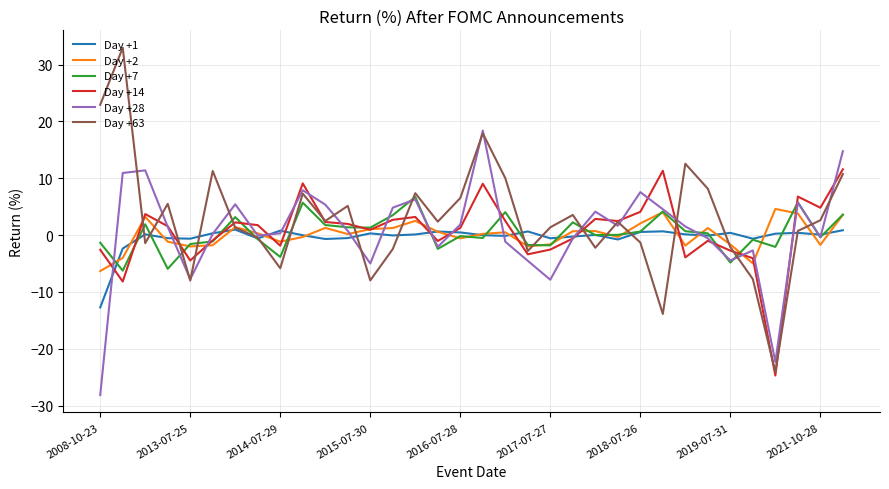

Which series has the largest range (max minus min)?

Day +63